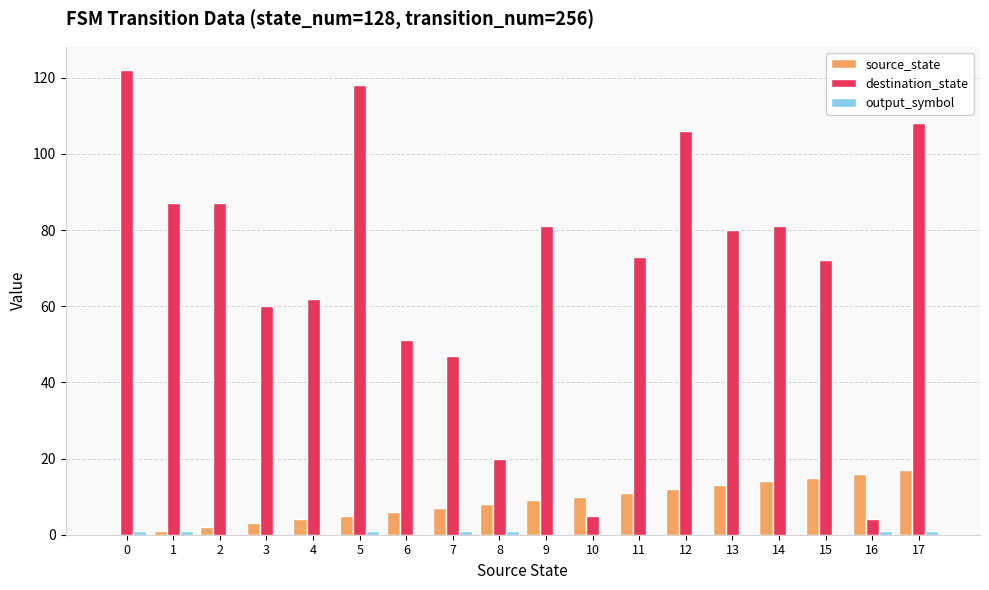

Is it true that source_state equals 18 at 11?

False